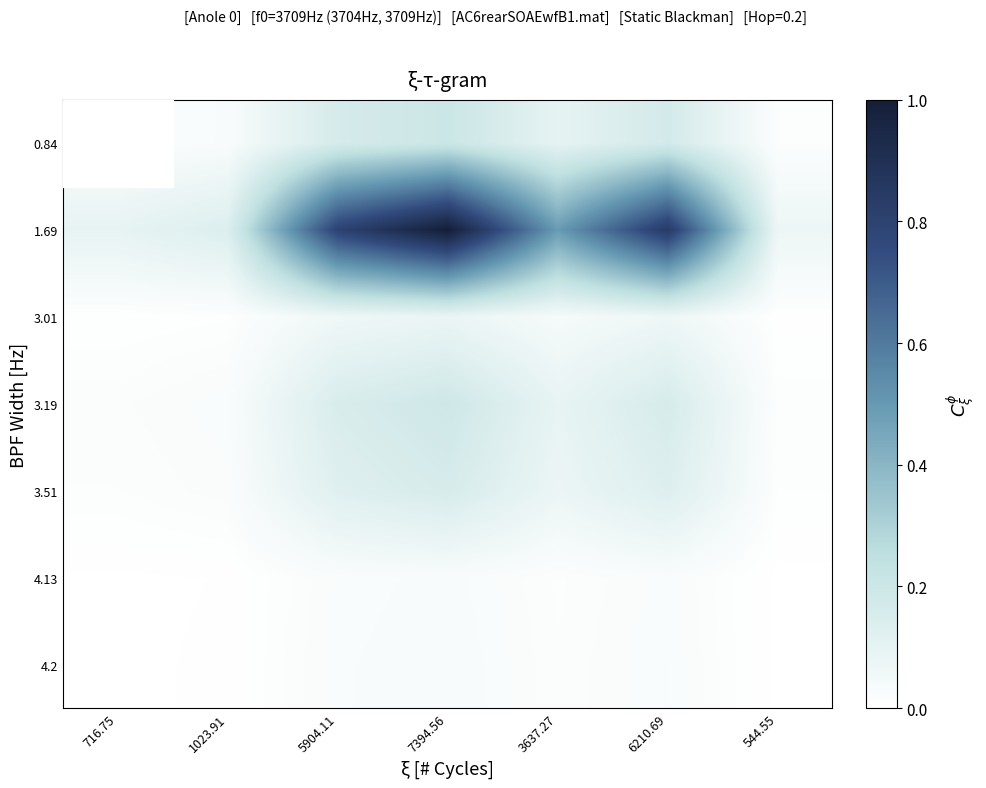

Reading right to left, list all the values displayed in this chart.

4.2: 544.55=0.0	6210.69=0.0	3637.27=0.0	7394.56=0.0	5904.11=0.0	1023.91=0.0	716.75=0.0
4.13: 544.55=0.0	6210.69=0.0	3637.27=0.0	7394.56=0.0	5904.11=0.0	1023.91=0.0	716.75=0.0
3.51: 544.55=0.0	6210.69=0.1	3637.27=0.1	7394.56=0.2	5904.11=0.1	1023.91=0.0	716.75=0.0
3.19: 544.55=0.0	6210.69=0.2	3637.27=0.1	7394.56=0.2	5904.11=0.2	1023.91=0.0	716.75=0.0
3.01: 544.55=0.0	6210.69=0.1	3637.27=0.0	7394.56=0.1	5904.11=0.1	1023.91=0.0	716.75=0.0
1.69: 544.55=0.1	6210.69=0.8	3637.27=0.5	7394.56=1.0	5904.11=0.8	1023.91=0.1	716.75=0.1
0.84: 544.55=0.0	6210.69=0.2	3637.27=0.1	7394.56=0.2	5904.11=0.2	1023.91=0.0	716.75=0.0